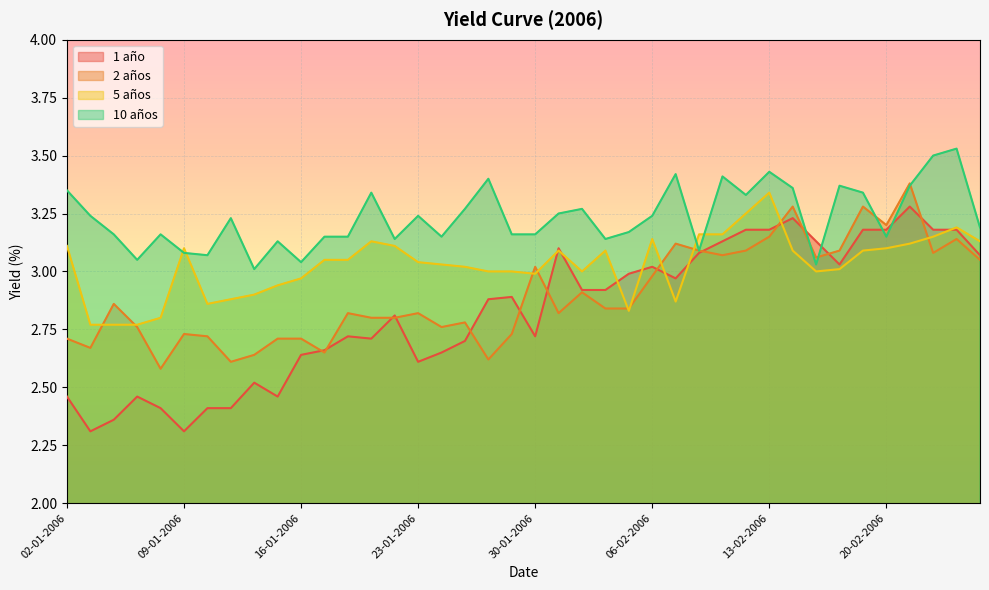

How many lines are shown in the chart?

4